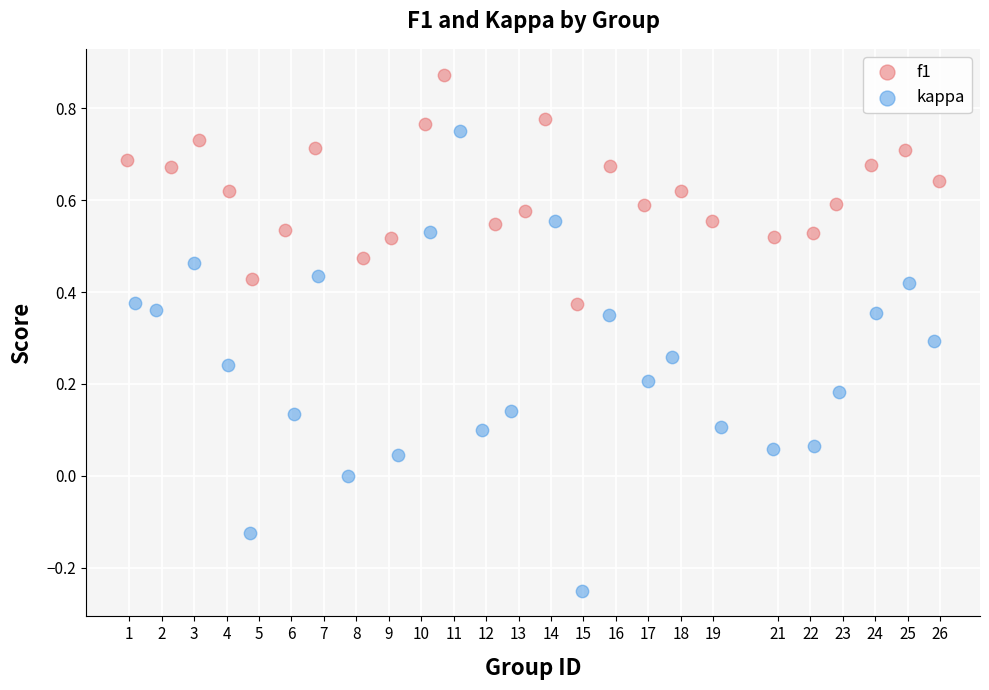

Which series has the widest spread of Y values?

kappa